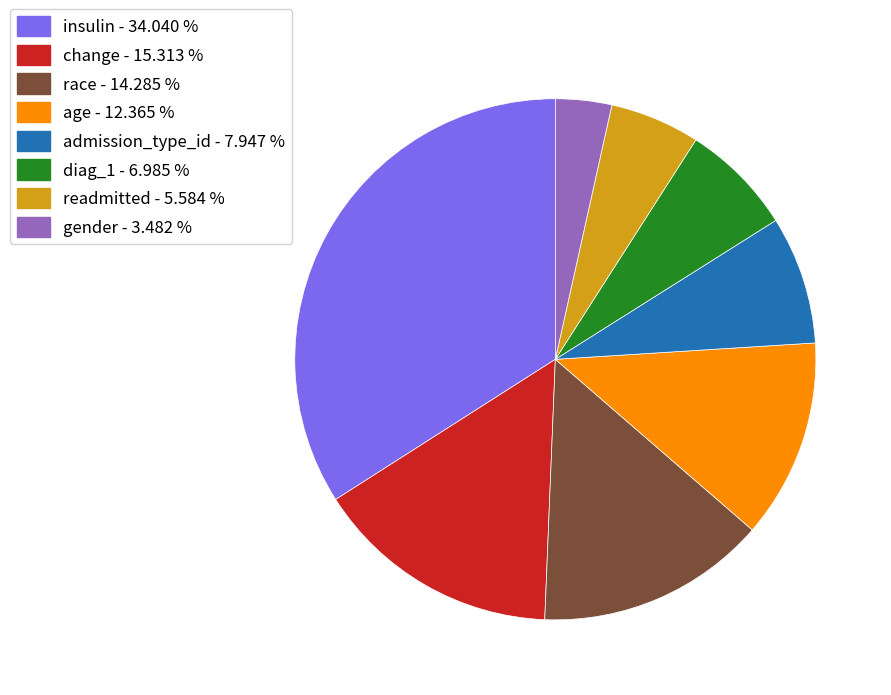

Is it true that change is 15% of the pie?

True